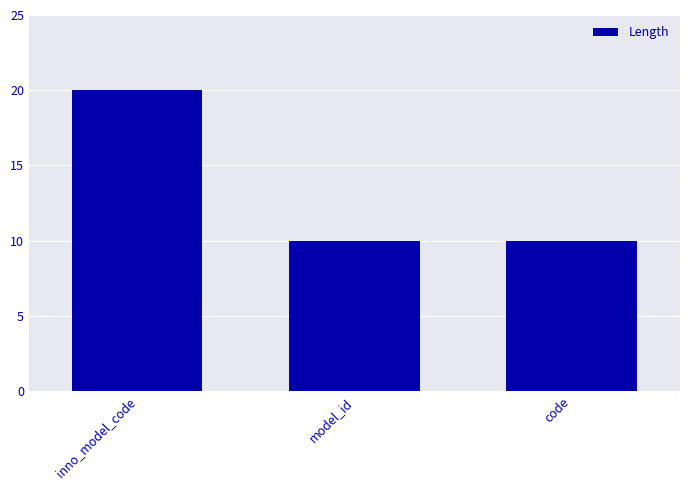

What is the difference between the maximum and minimum values?

10